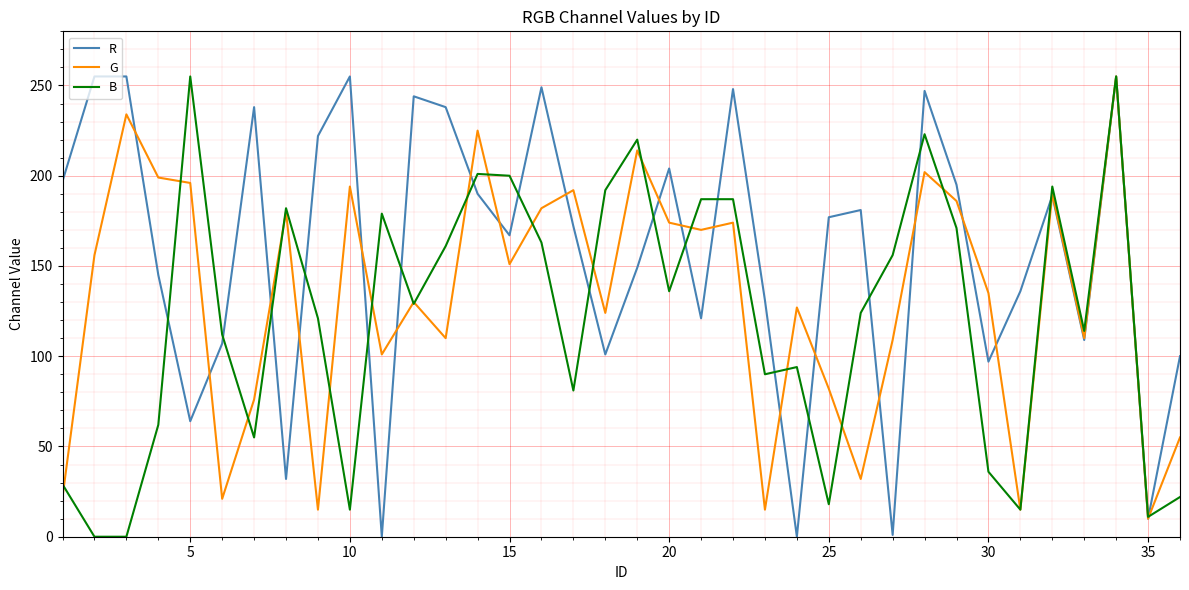

List the series in order of their overall mean, lowest first.

B, G, R